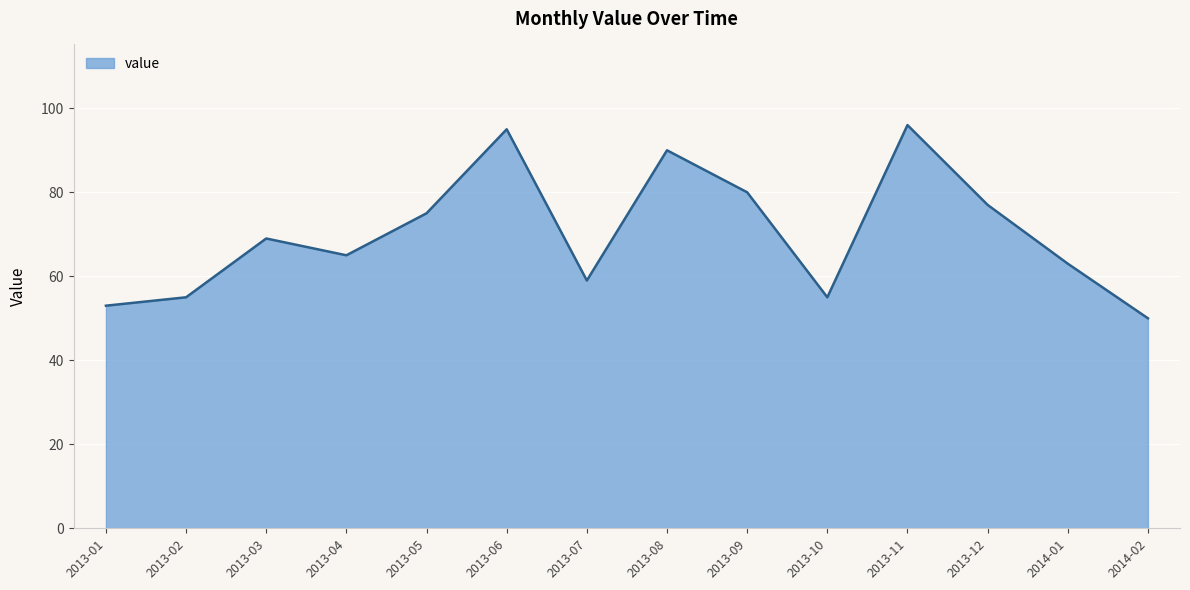

Where is the first local minimum?

2013-04